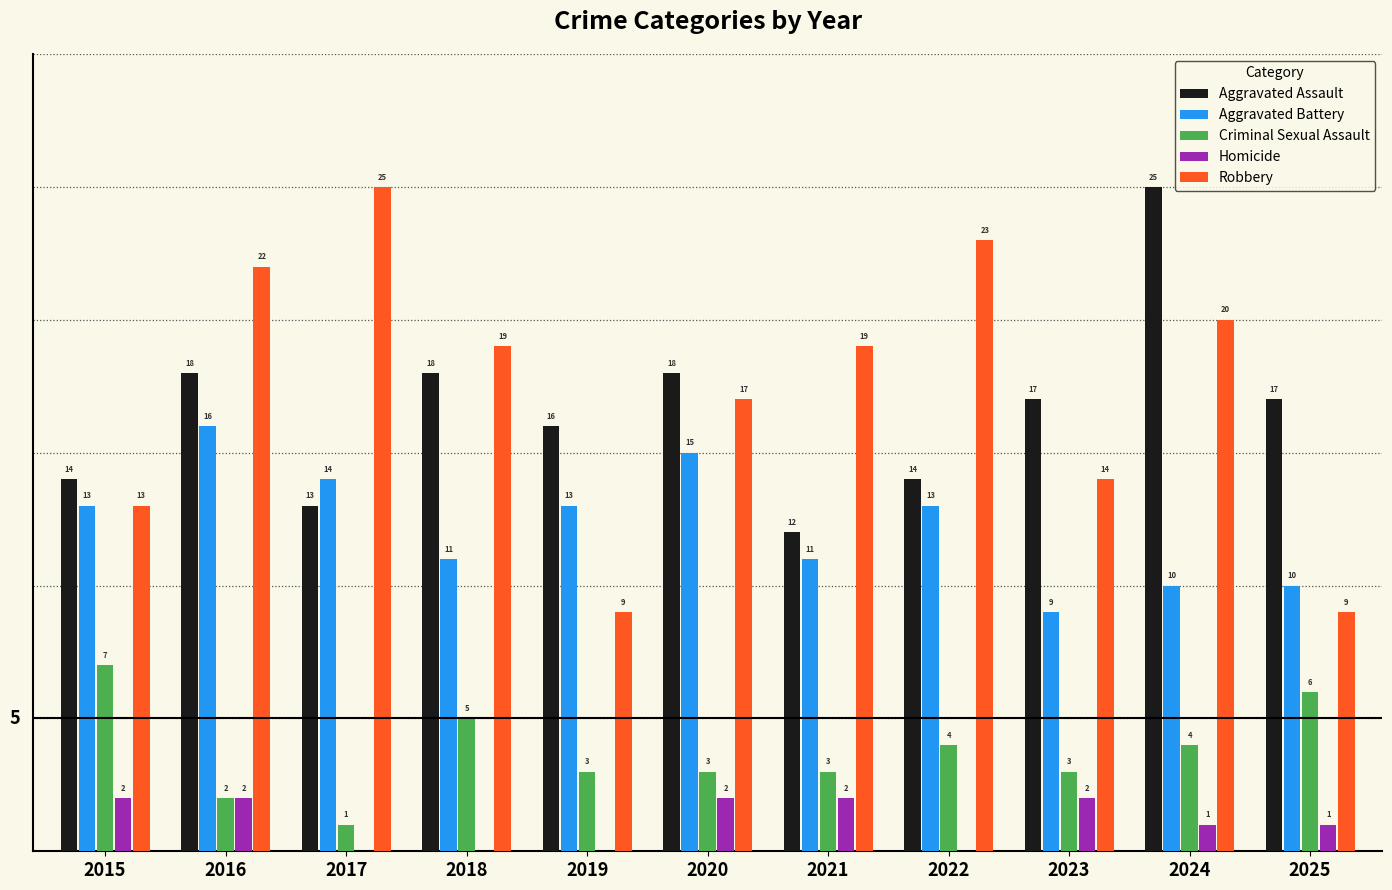

Which series changed the most between 2017 and 2019?

Robbery